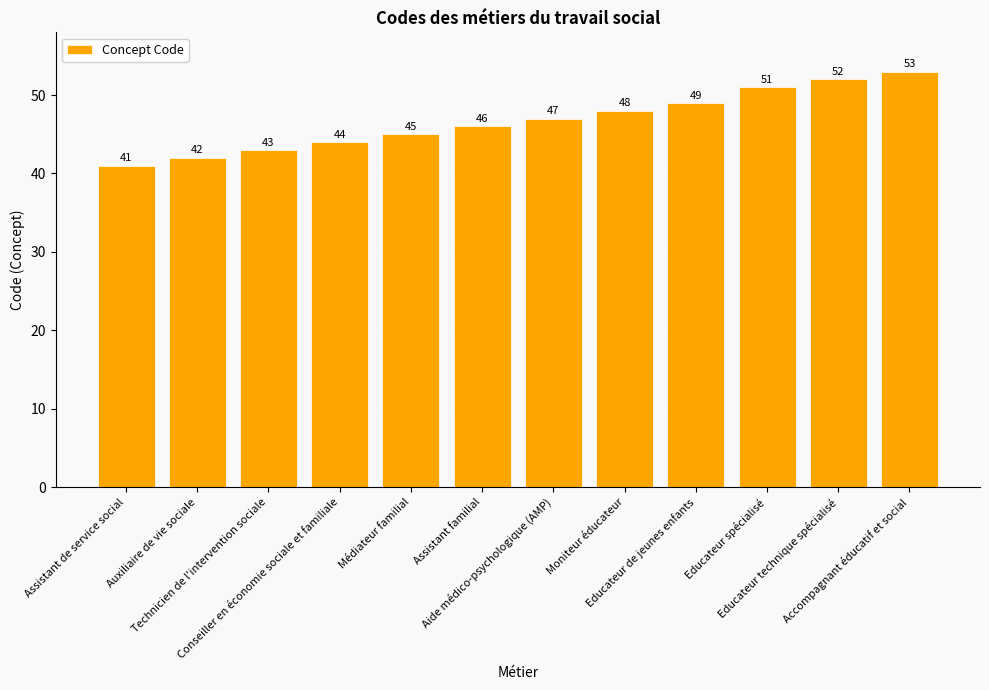

What is the change in value from Médiateur familial to Educateur spécialisé?

+6